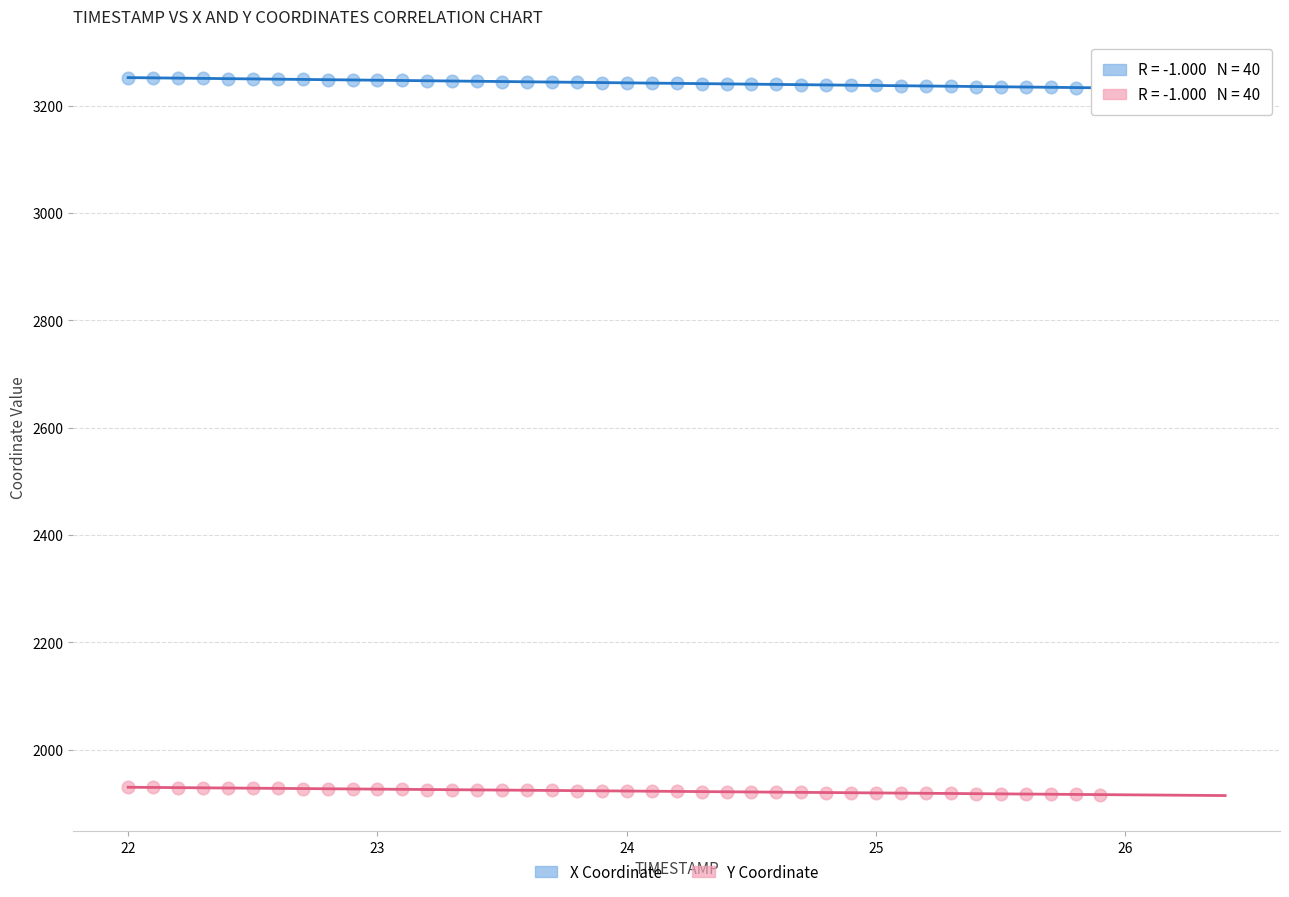

Across all data points, what is the range of Y values (max minus min)?

1336.0